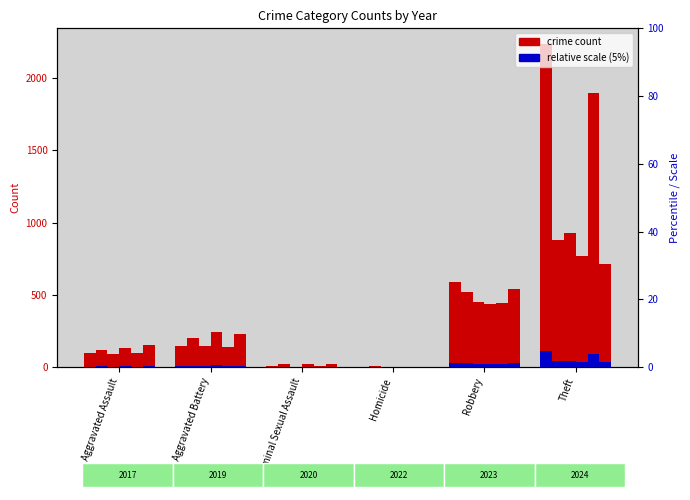

How many bars are there in each group?

6